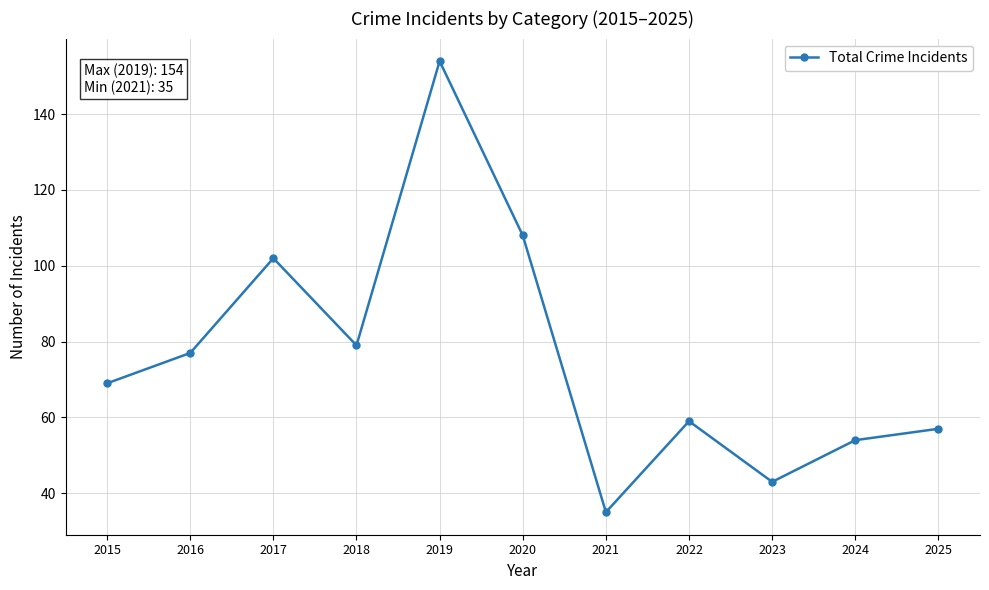

Count the number of categories in the chart.

11